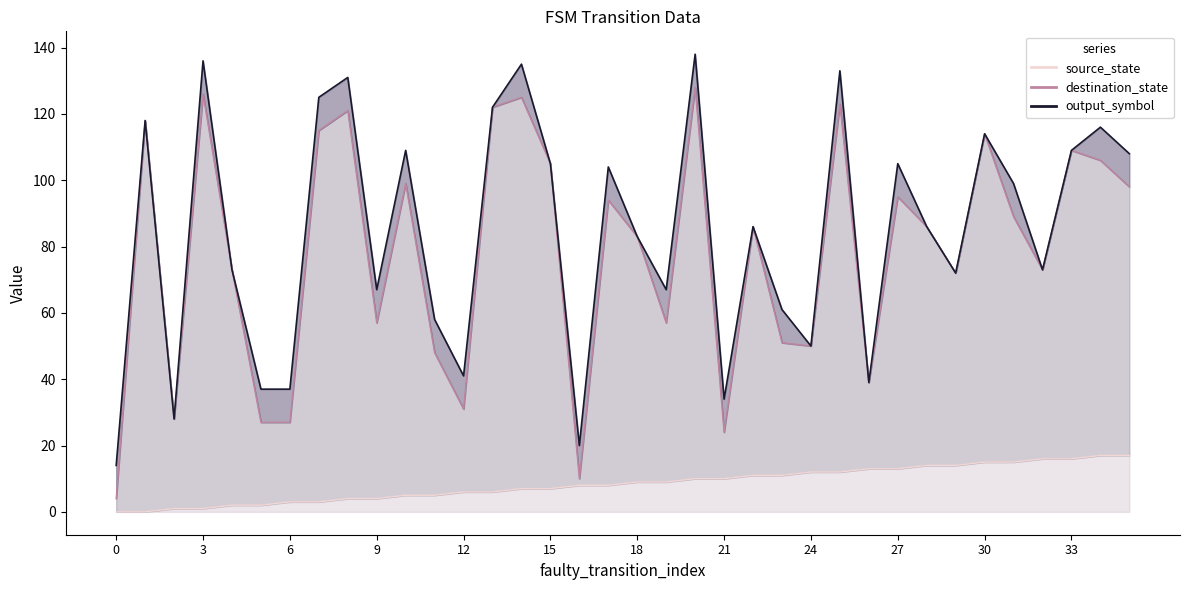

True or false: output_symbol_line has more than 2 points higher than both neighbors.

True